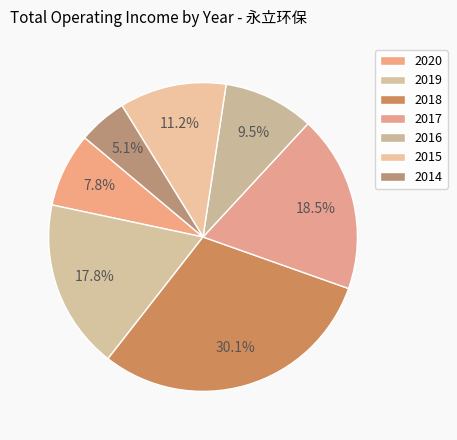

Which slice is the largest?

2018